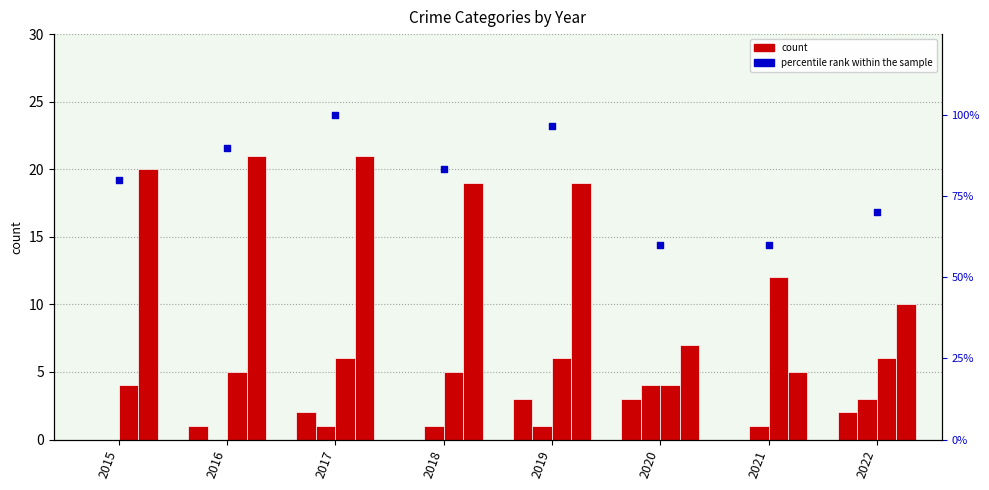

Which series contains the highest Y value?

percentile rank within the sample